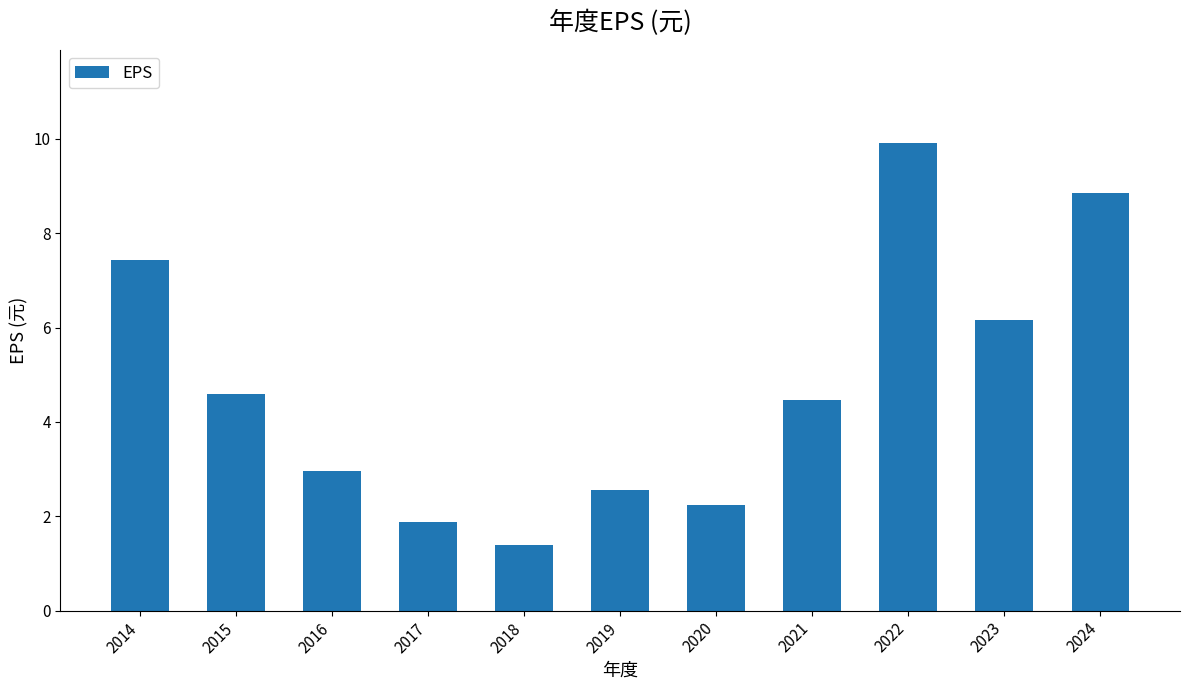

How many data points does each series have?

11